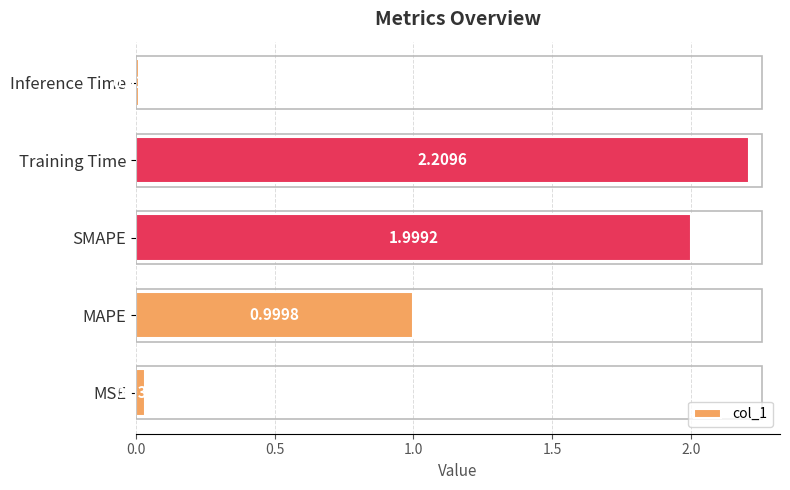

Which category has the lowest value across all series?

Inference Time